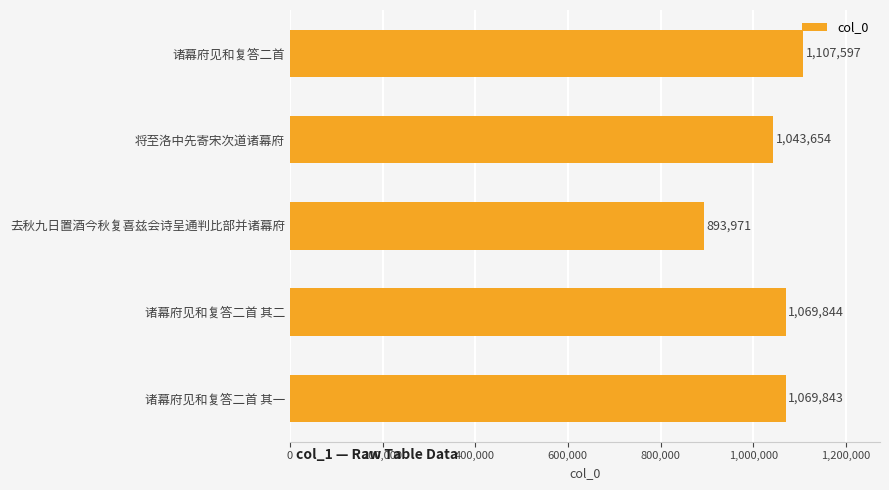

What is the difference between the maximum and minimum values?

213626